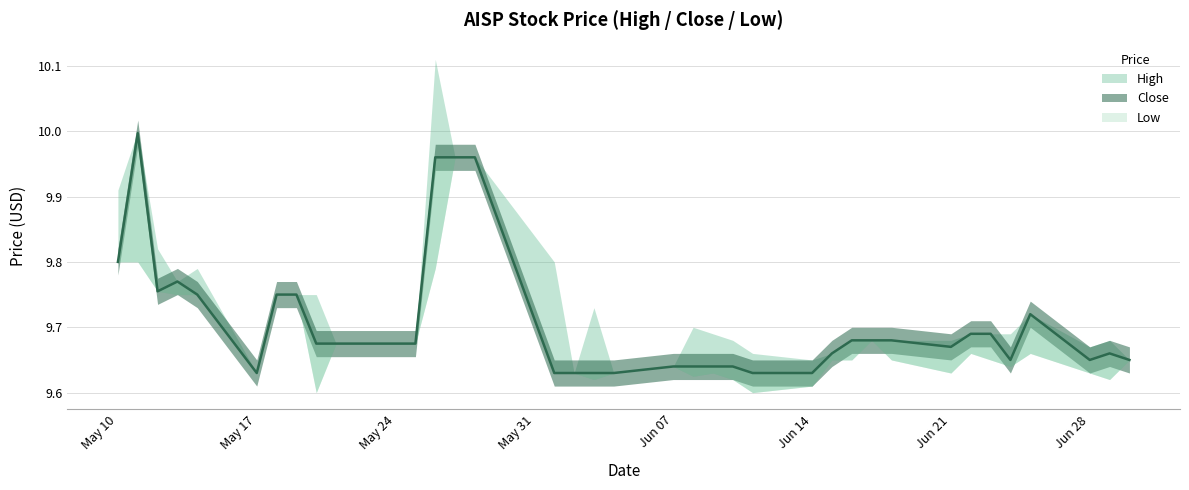

True or false: Close and Low cross at least once.

False